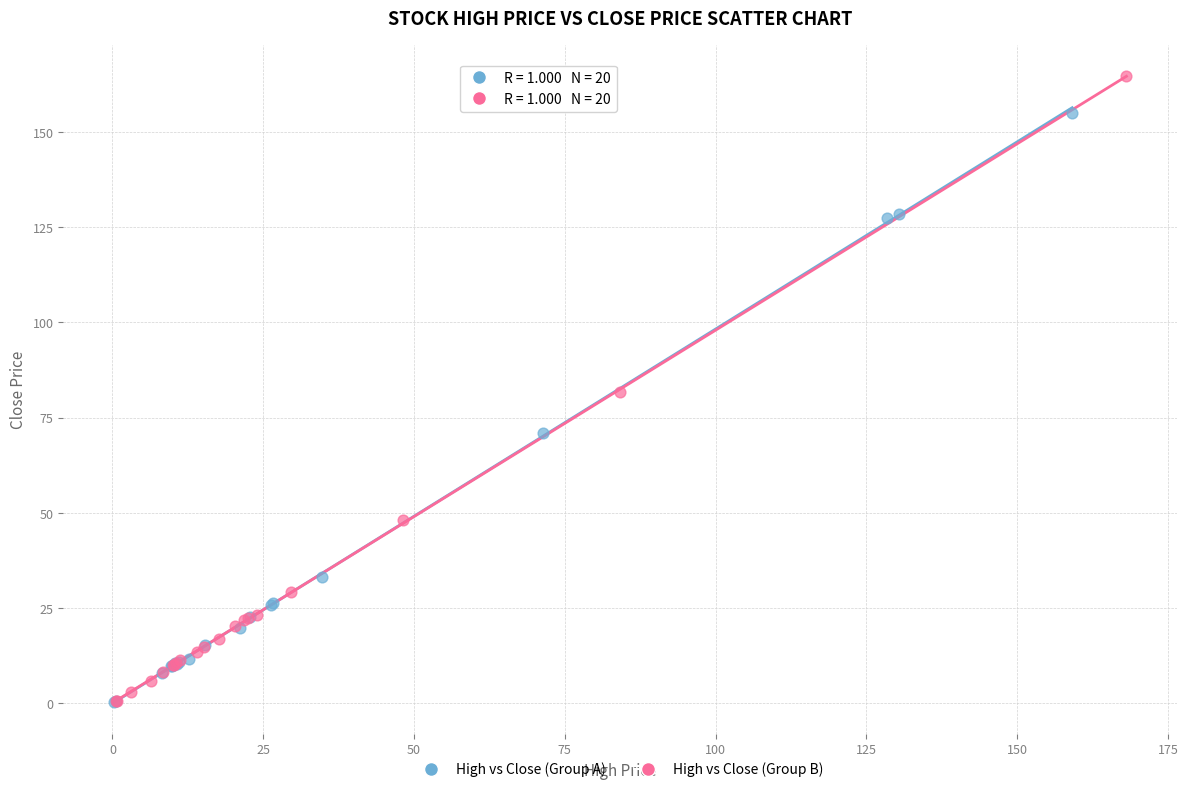

Which series reaches the maximum Y coordinate?

High vs Close (Group B)